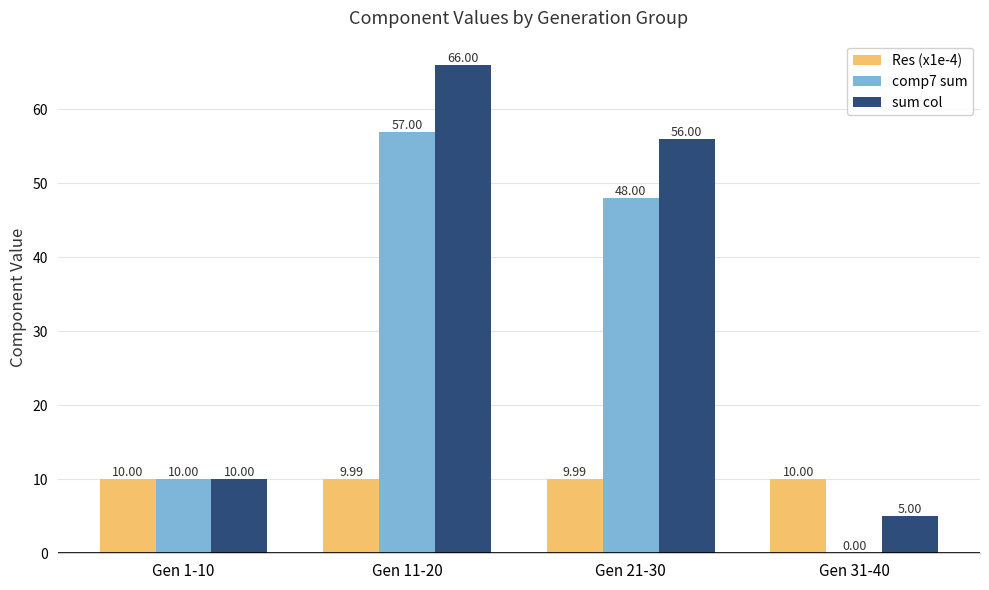

At which category is the sum across all series the highest?

Gen 11-20